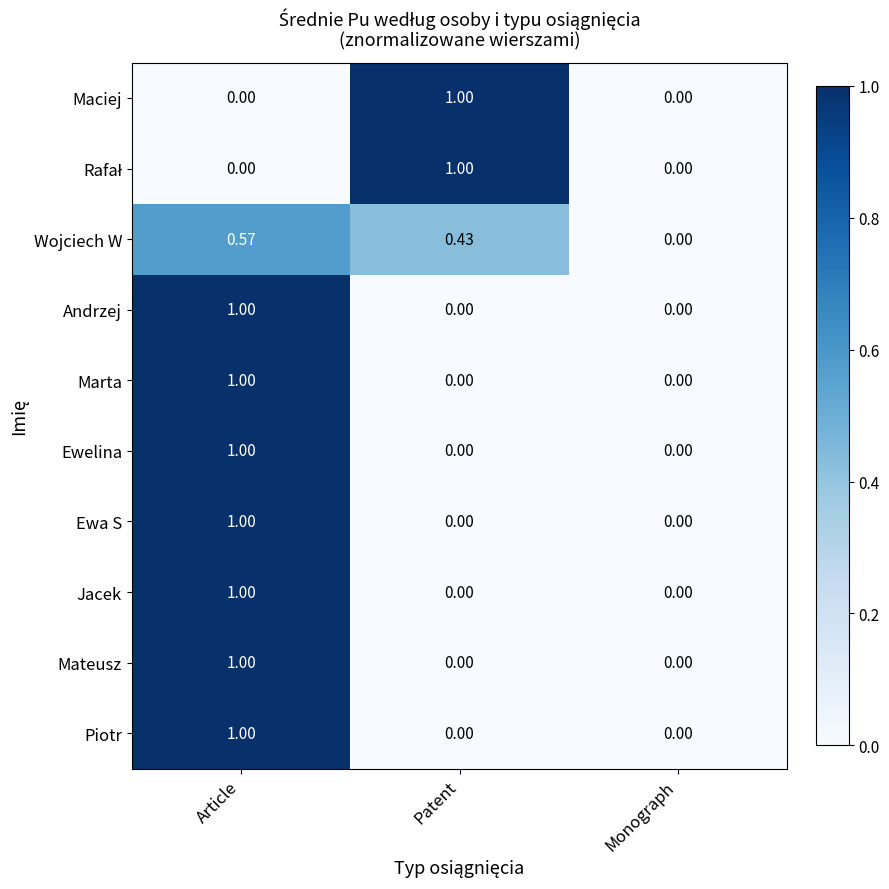

Count the number of data series in this chart.

10